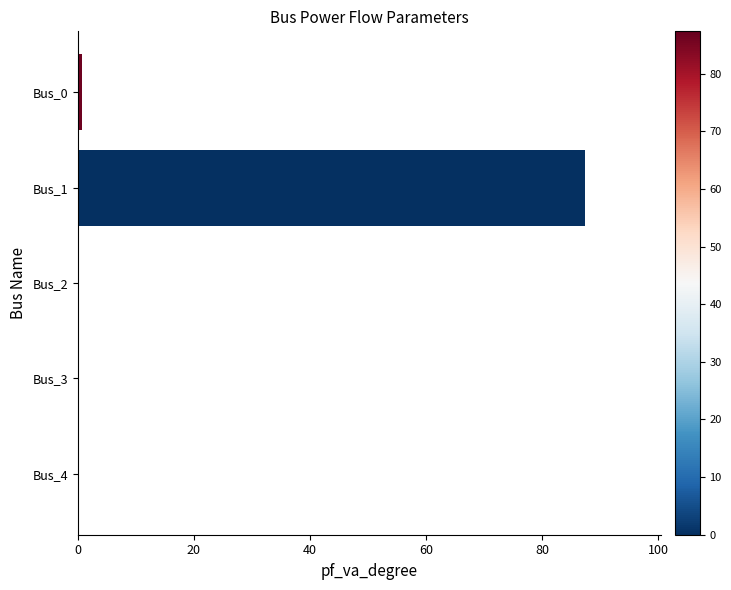

Reading top to bottom, what are all the values shown in this chart?

Bus_0=0.7	Bus_1=87.3	Bus_2=0.0	Bus_3=0.0	Bus_4=0.0